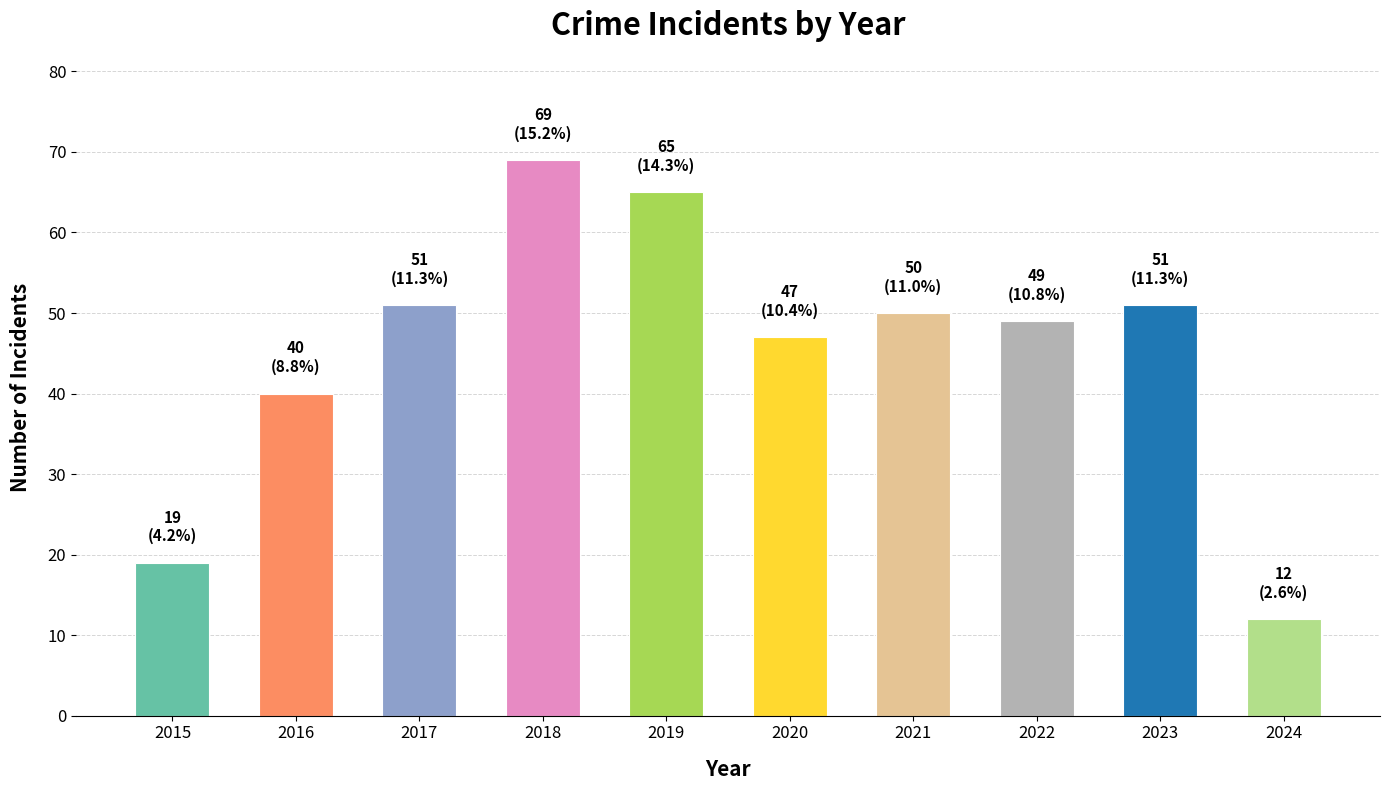

Approximately how many times larger is the value at 2017 compared to 2021?

1.0